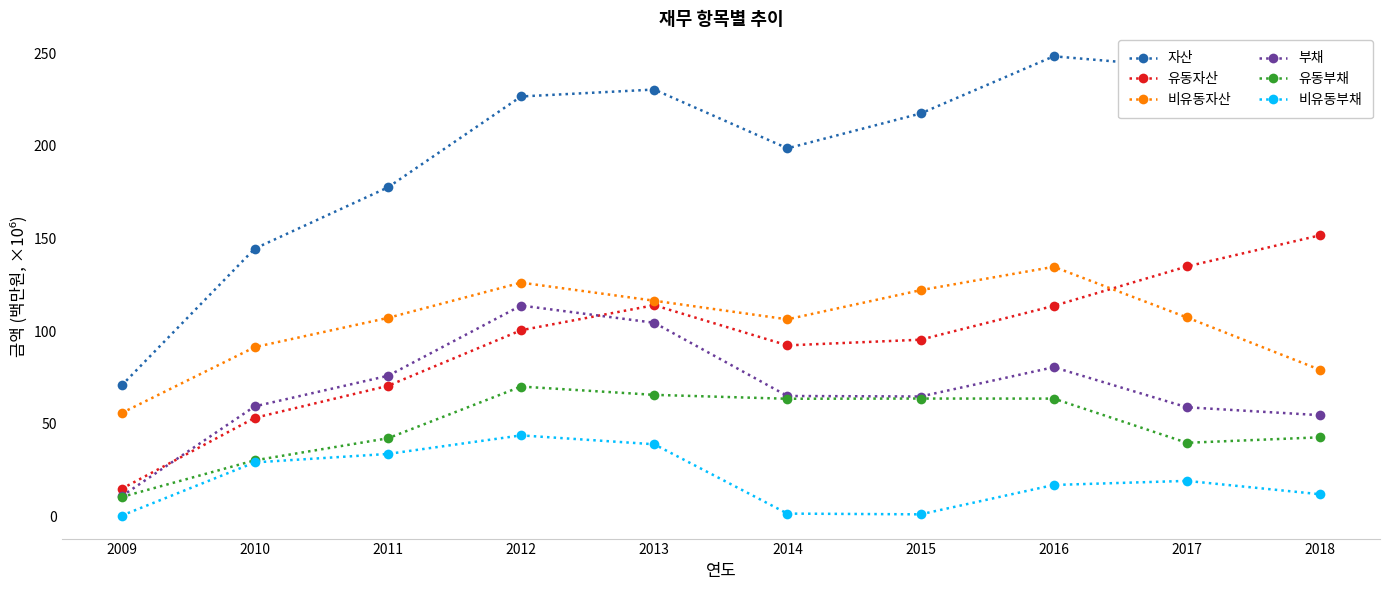

Reading left to right, extract all data points from this chart.

자산: 70652210	144550843	177597473	226674264	230418207	198677011	217482657	248356870	242293015	230847209
유동자산: 14874131	53184317	70459576	100487358	114001136	92306754	95371618	113633077	134905704	151727954
비유동자산: 55778079	91366526	107137896	126186907	116417070	106370257	122111039	134723793	107387311	79119255
부채: 10867921	59388675	75871340	113801636	104518592	64987905	64712606	80530315	58886988	54634220
유동부채: 10454999	30249212	42160384	70079623	65599490	63489600	63608671	63574442	39721810	42687677
비유동부채: 412922	29139463	33710956	43722013	38919102	1498306	1103935	16955873	19165177	11946543